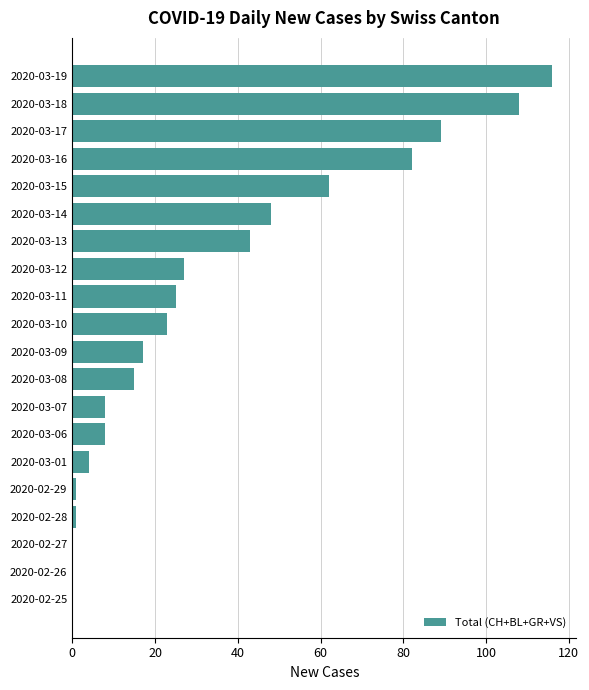

Reading top to bottom, what are all the values shown in this chart?

2020-03-19=116	2020-03-18=108	2020-03-17=89	2020-03-16=82	2020-03-15=62	2020-03-14=48	2020-03-13=43	2020-03-12=27	2020-03-11=25	2020-03-10=23	2020-03-09=17	2020-03-08=15	2020-03-07=8	2020-03-06=8	2020-03-01=4	2020-02-29=1	2020-02-28=1	2020-02-27=0	2020-02-26=0	2020-02-25=0